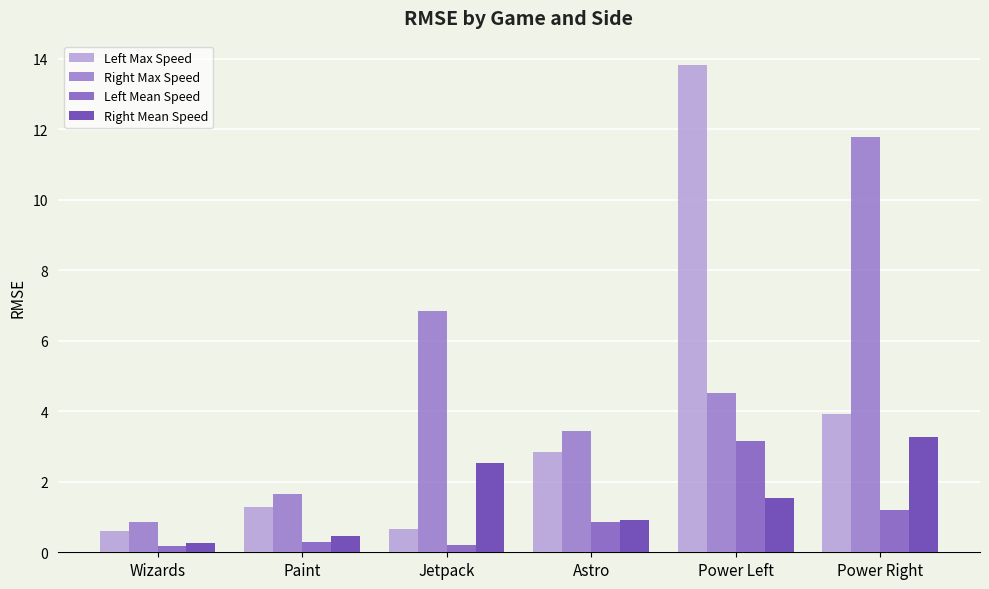

List the labels in order of Right Max Speed value, largest first.

Power Right, Jetpack, Power Left, Astro, Paint, Wizards